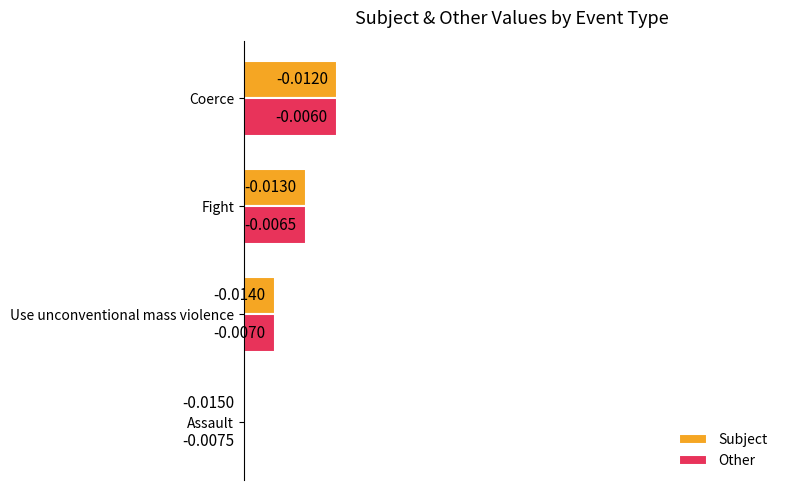

How many positive values does the Other series have?

3